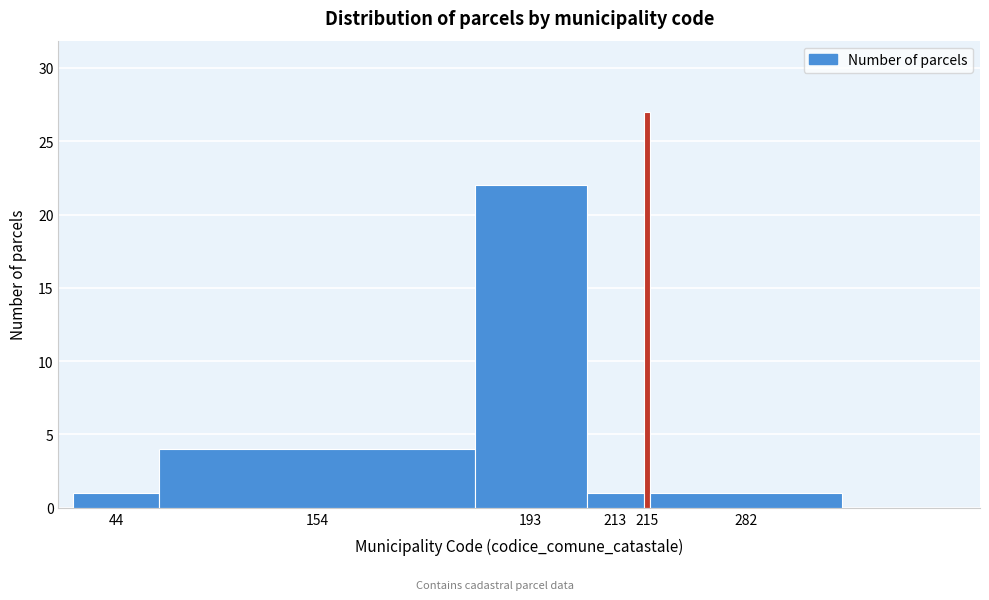

Reading left to right, list all the values displayed in this chart.

44=1	154=4	193=22	213=1	215=27	282=1